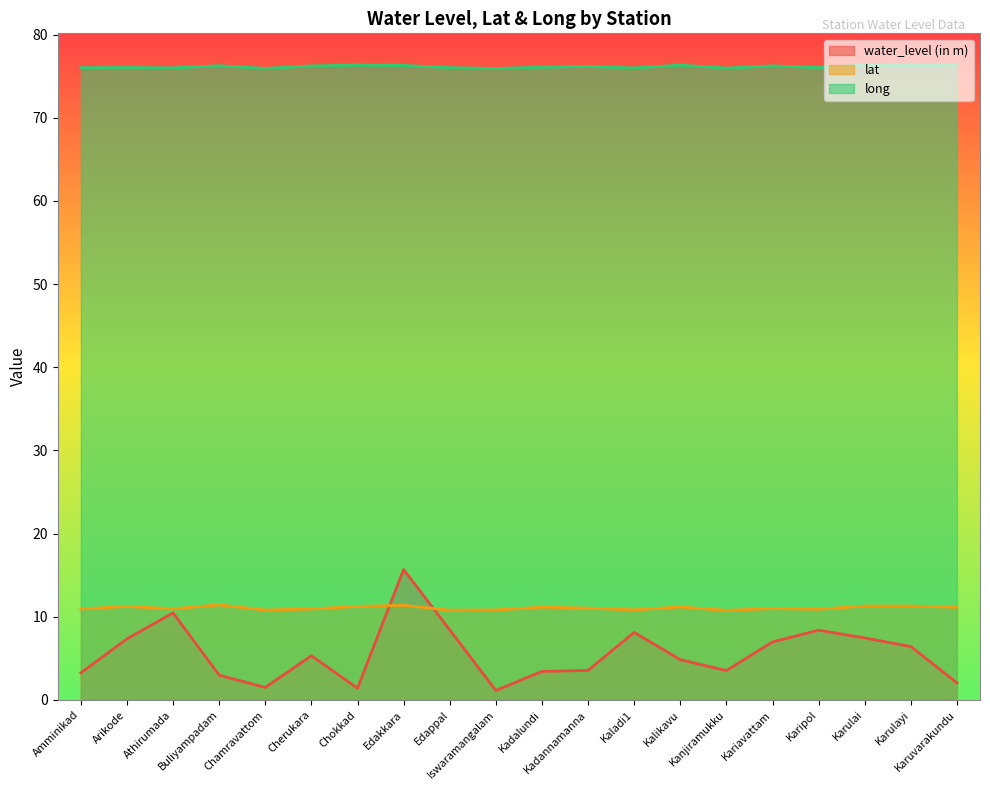

Which series has the largest range (max minus min)?

water_level (in m)